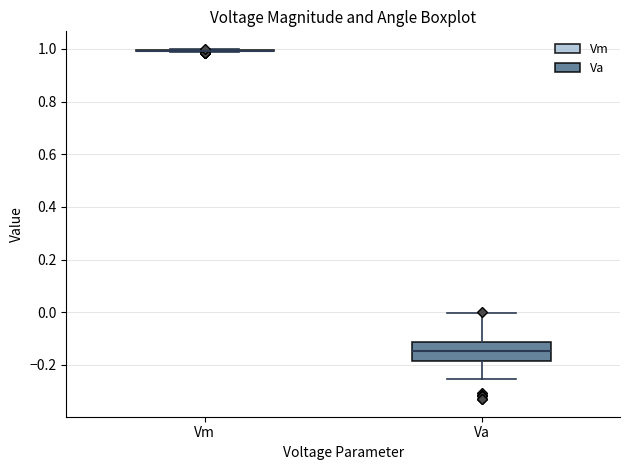

Reading left to right, read every box against the y-axis: the position of its median line, the range the box covers, and the ends of its whiskers. The values are not printed on the chart, so give them approximately, as read against the axis.

Vm: box collapsed to a line at 1.00, whiskers 0.98 to 1.00
Va: median -0.14, box -0.18 to -0.12, whiskers -0.26 to 0.00